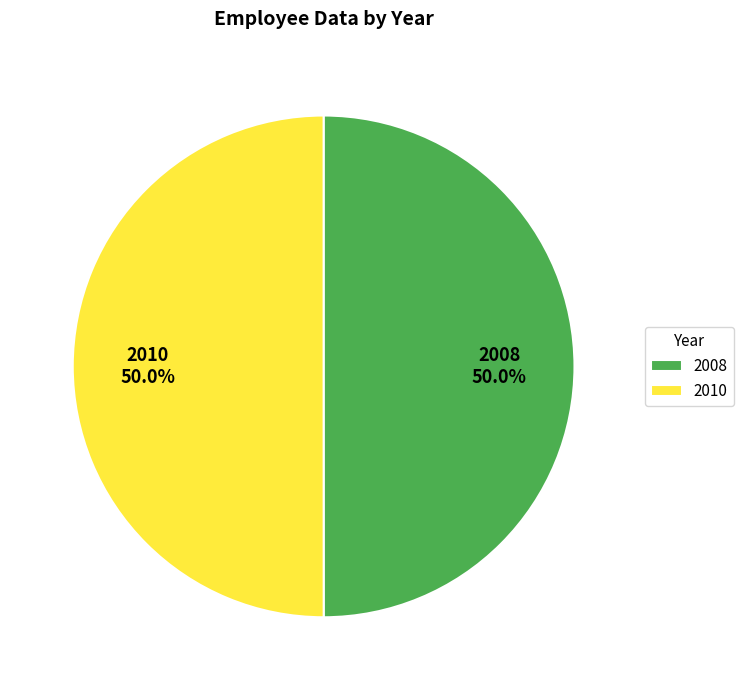

What is the ratio of the value at 2008 to the value at 2010?

1.0